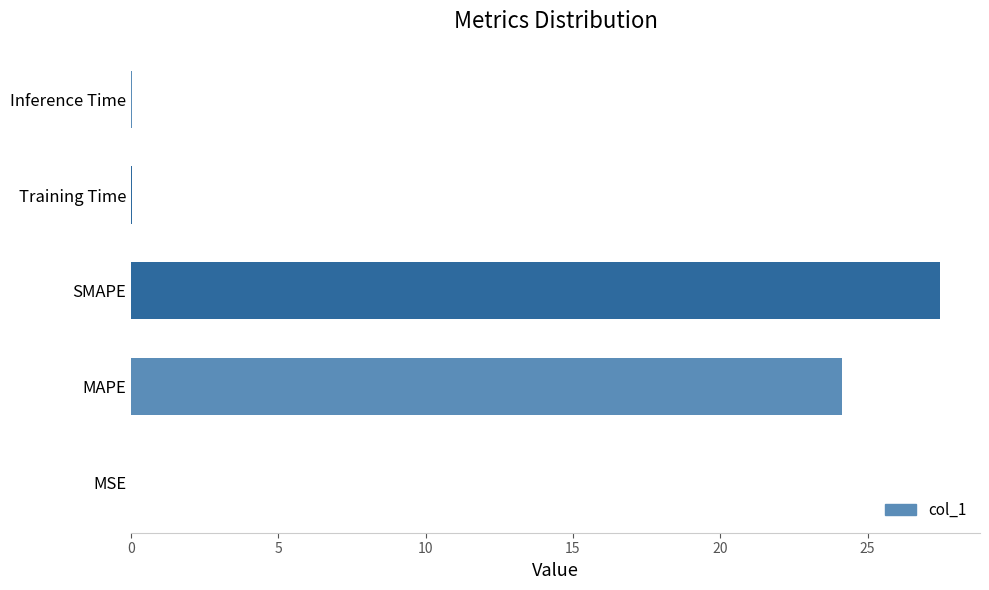

What is the sum of all values?

51.7